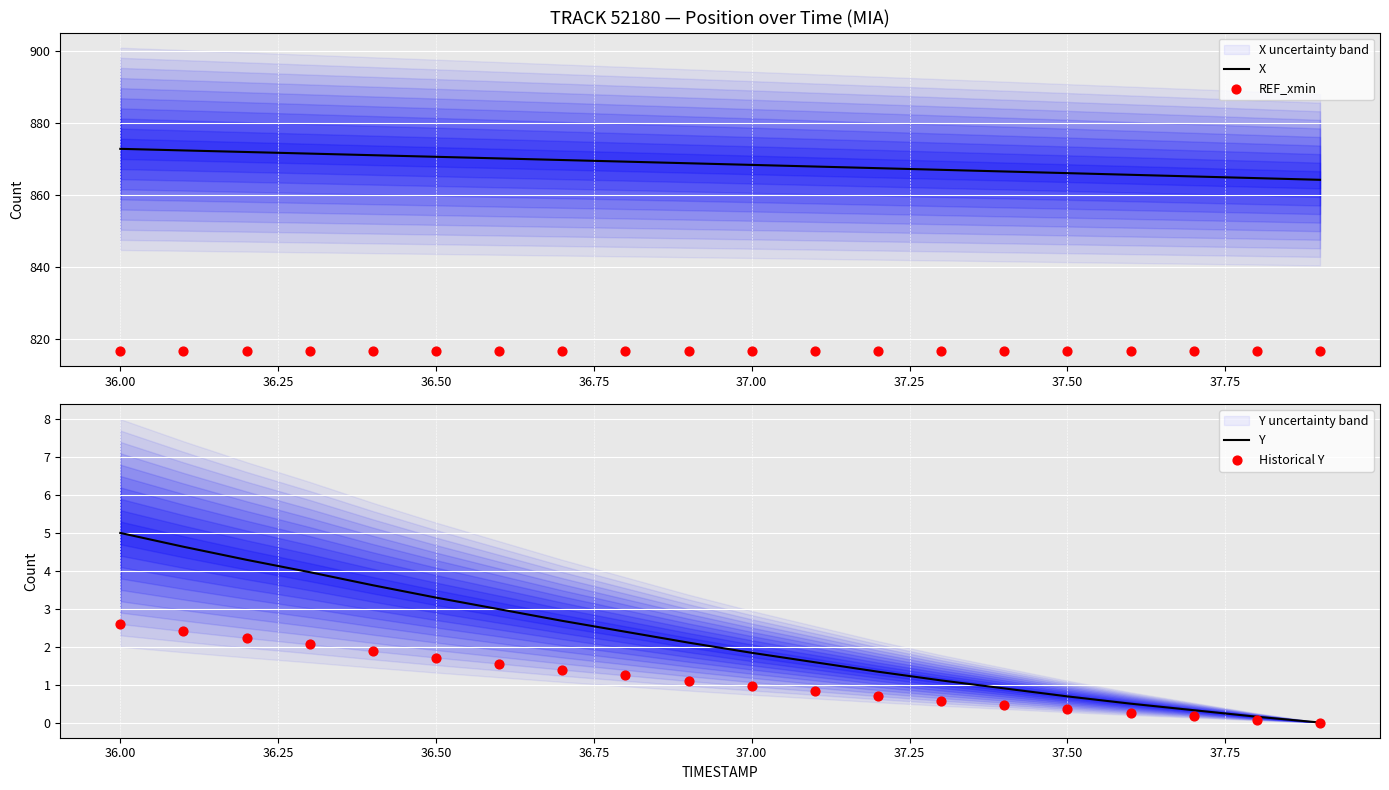

At how many categories does at least one series exceed 609?

20